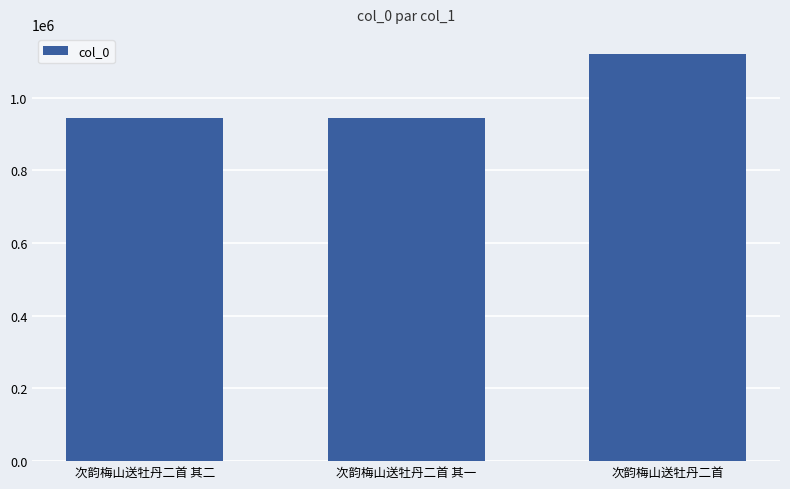

Count the number of data series in this chart.

1